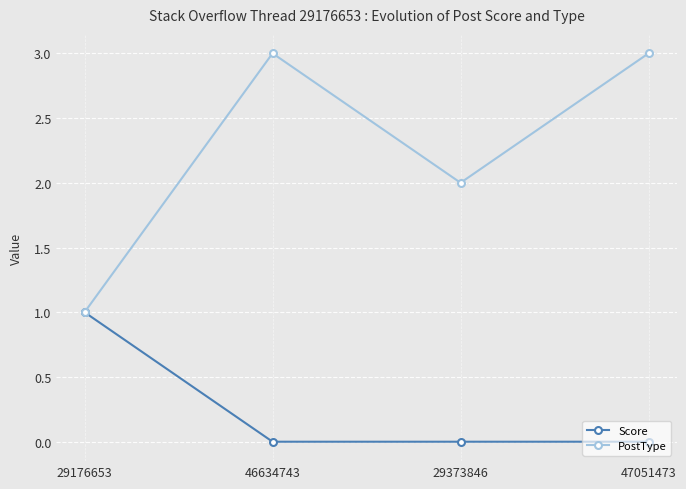

What is the average value of the PostType series?

2